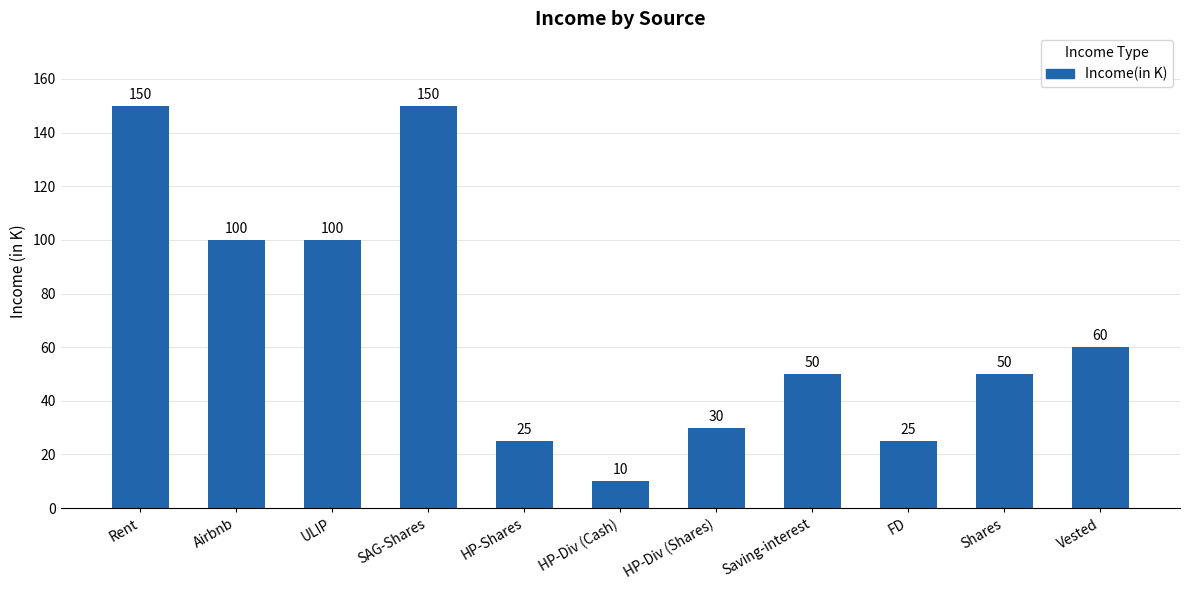

The value at Vested is 92. True or false?

False